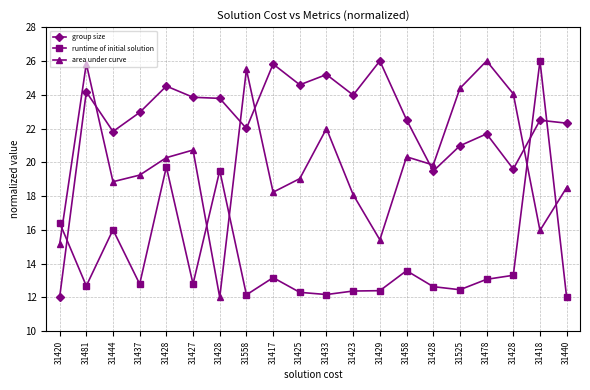

What is the sum of all group size values?

449.7